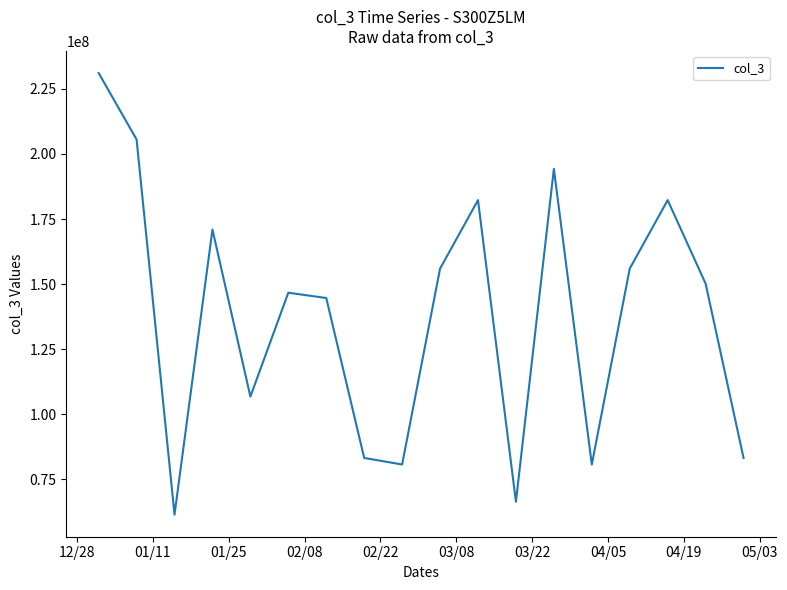

What is the minimum value shown in the chart?

61406520